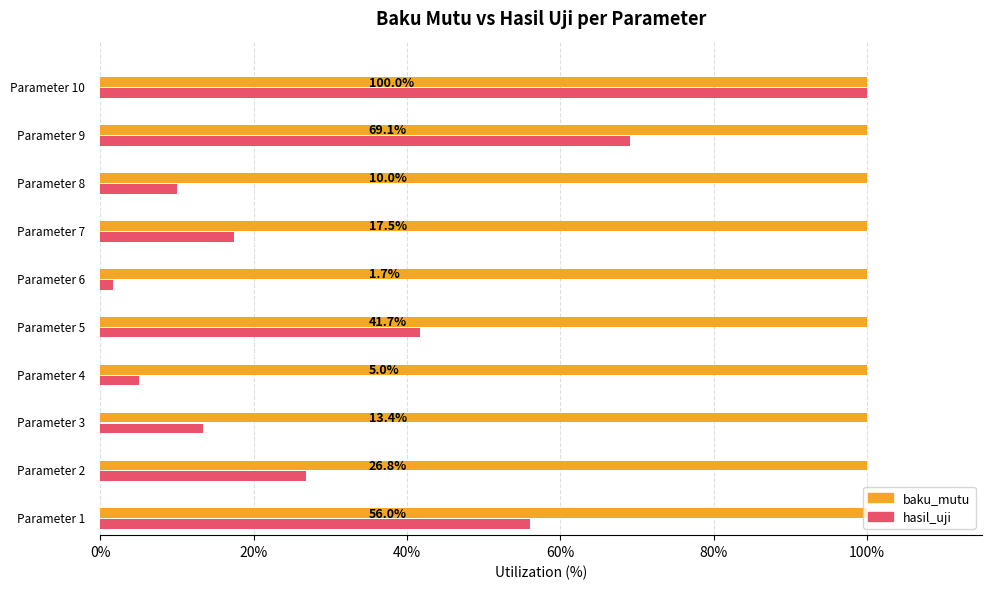

What is the highest value of the baku_mutu series?

100.0